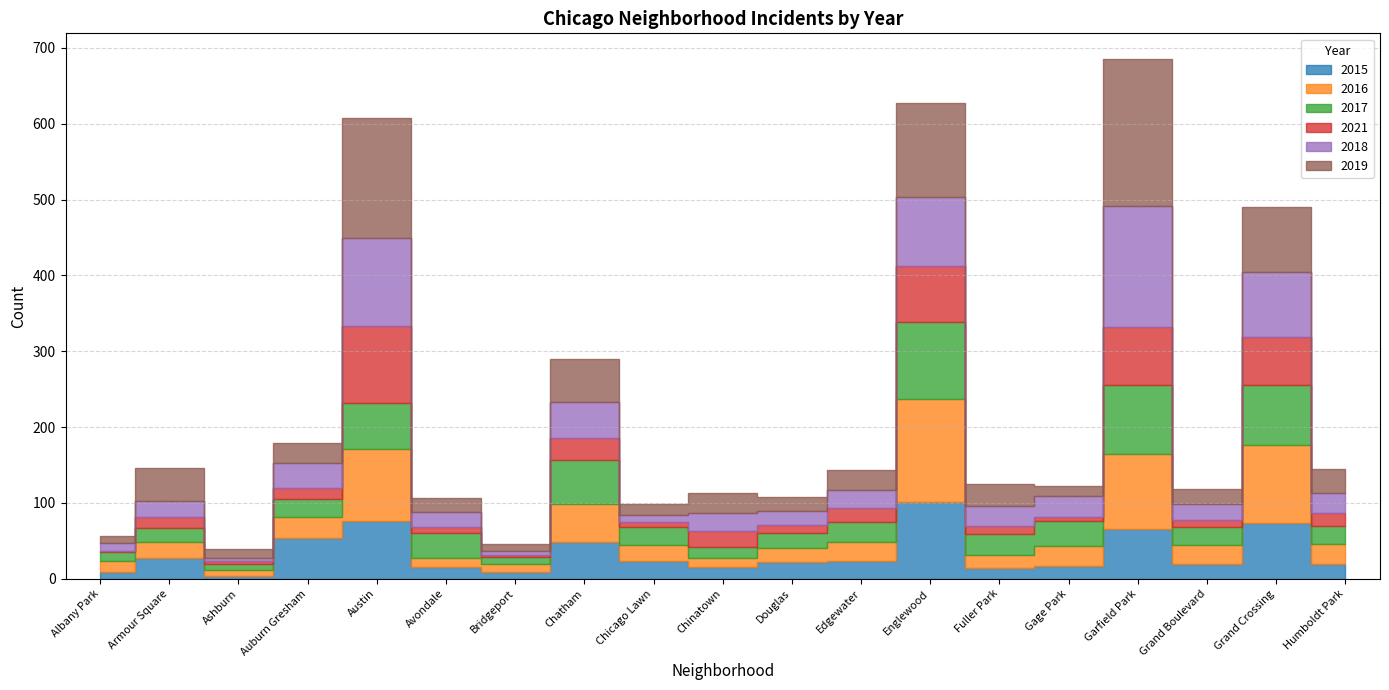

Is it true that 2018 equals 14 at Fuller Park?

False